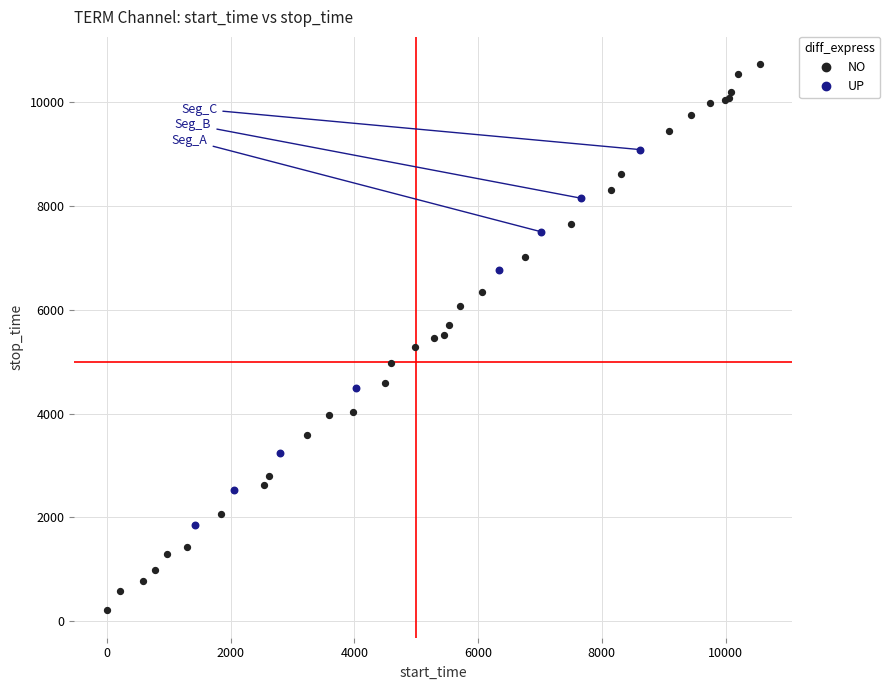

Which series reaches the maximum Y coordinate?

NO